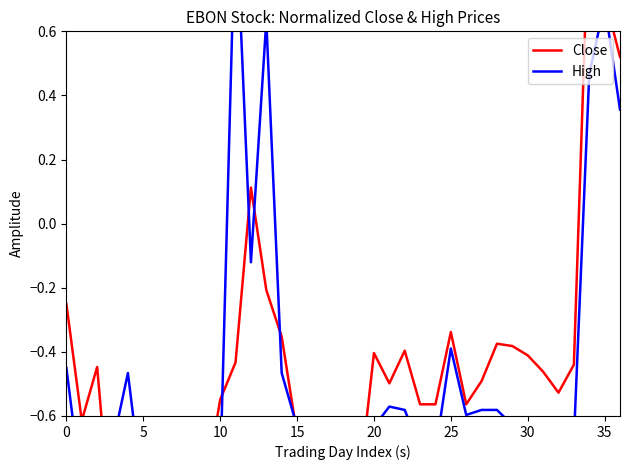

What is the smallest value displayed?

-1.0